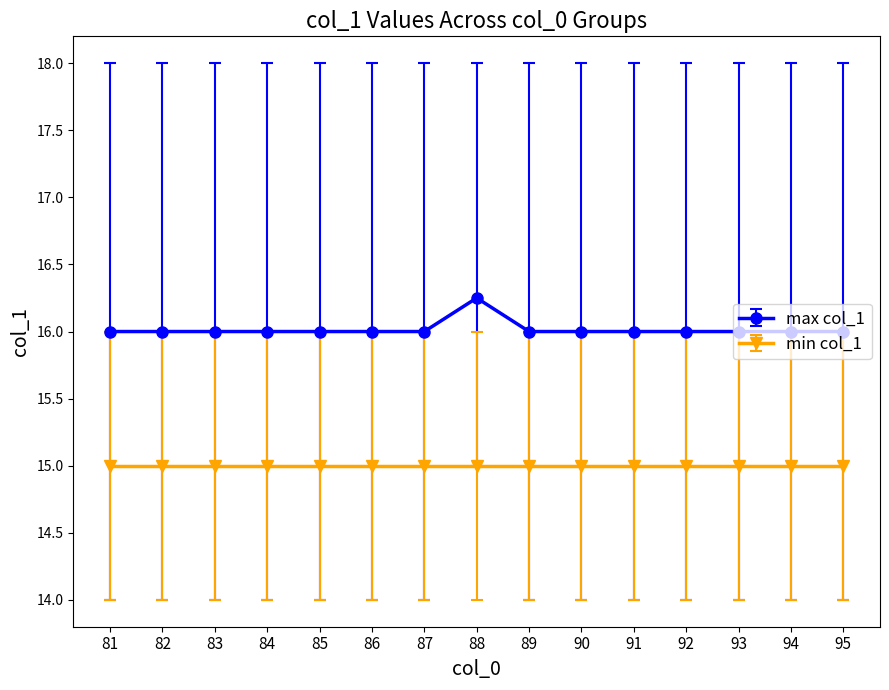

True or false: max col_1 and min col_1 cross at least once.

False